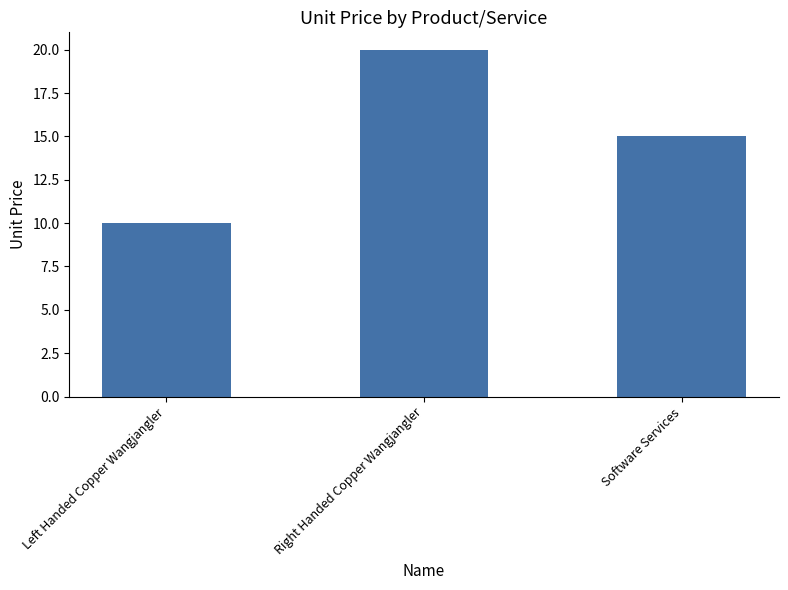

What is the approximate value at Software Services, to the nearest 10?

20